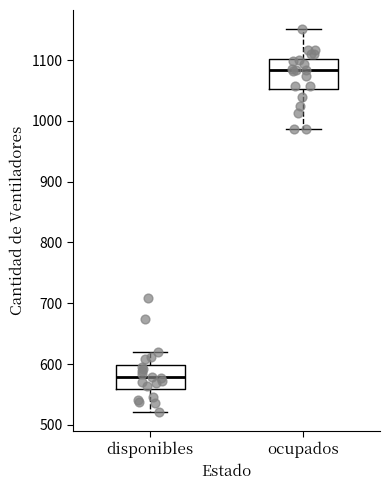

Where is the lower edge of the box for ocupados on the y-axis? The values are not printed on the chart, so give them approximately, as read against the axis.

1050